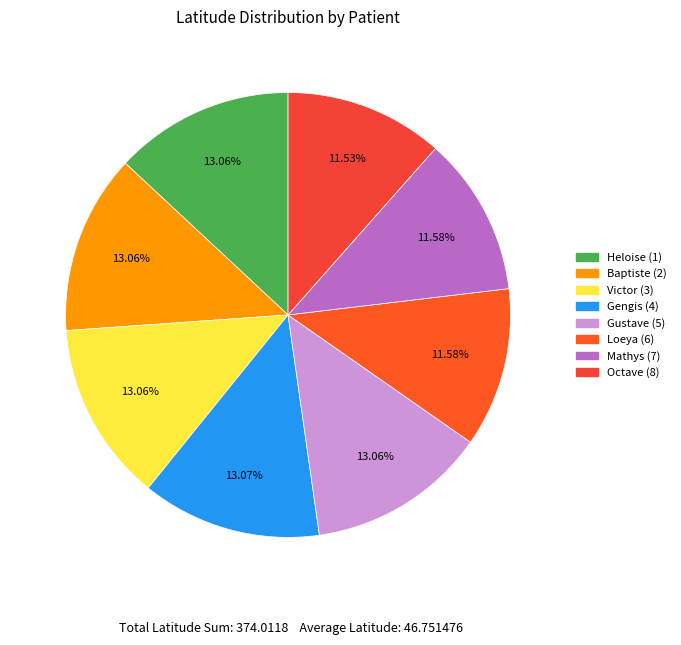

The Heloise (1) slice represents 13% of the pie. True or false?

True